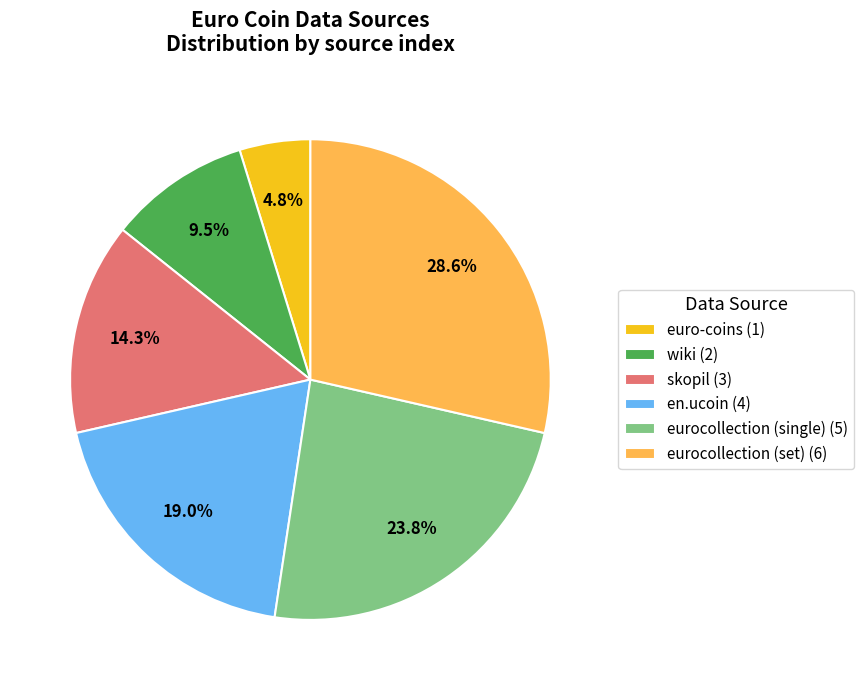

Which slice is the largest?

eurocollection (set)